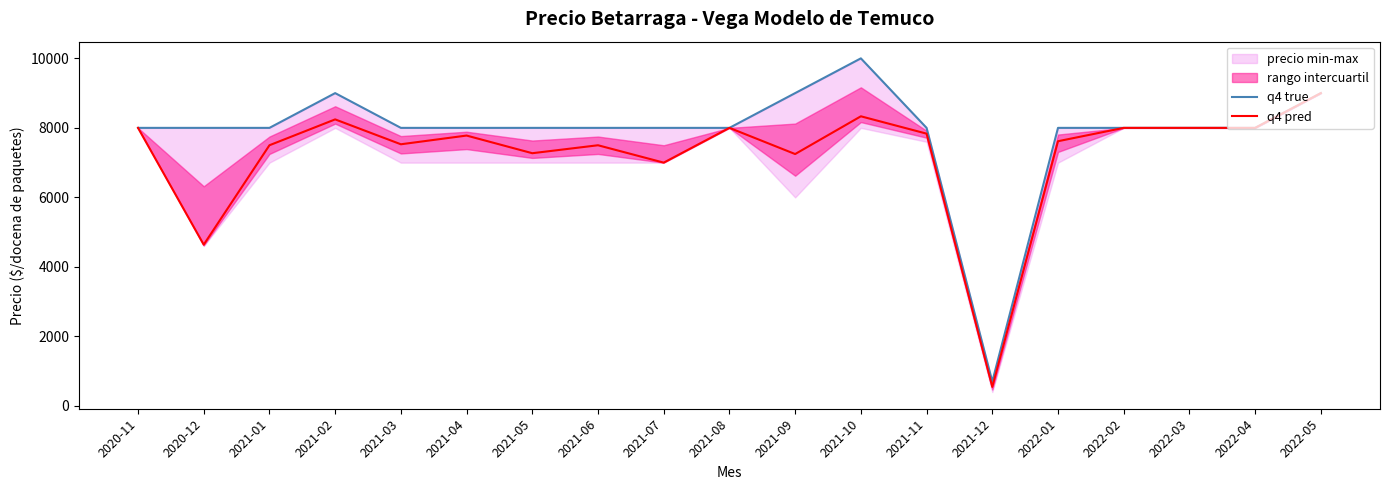

What is the highest value of the q4 pred series?

9000